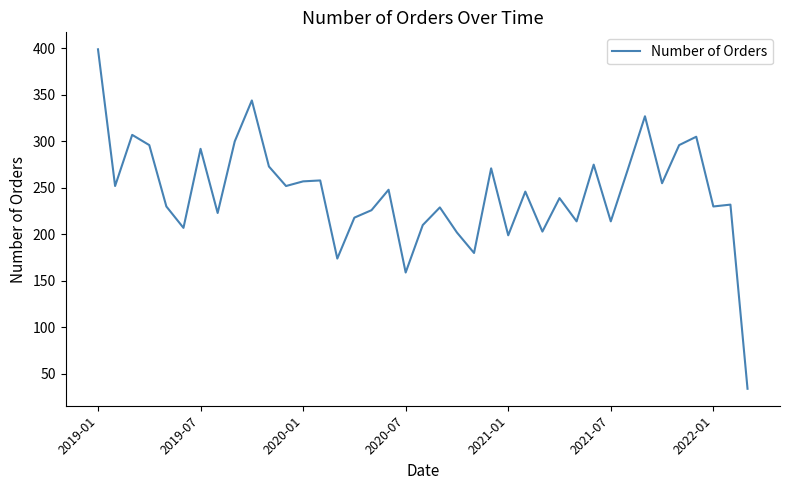

What is the maximum value shown in the chart?

399